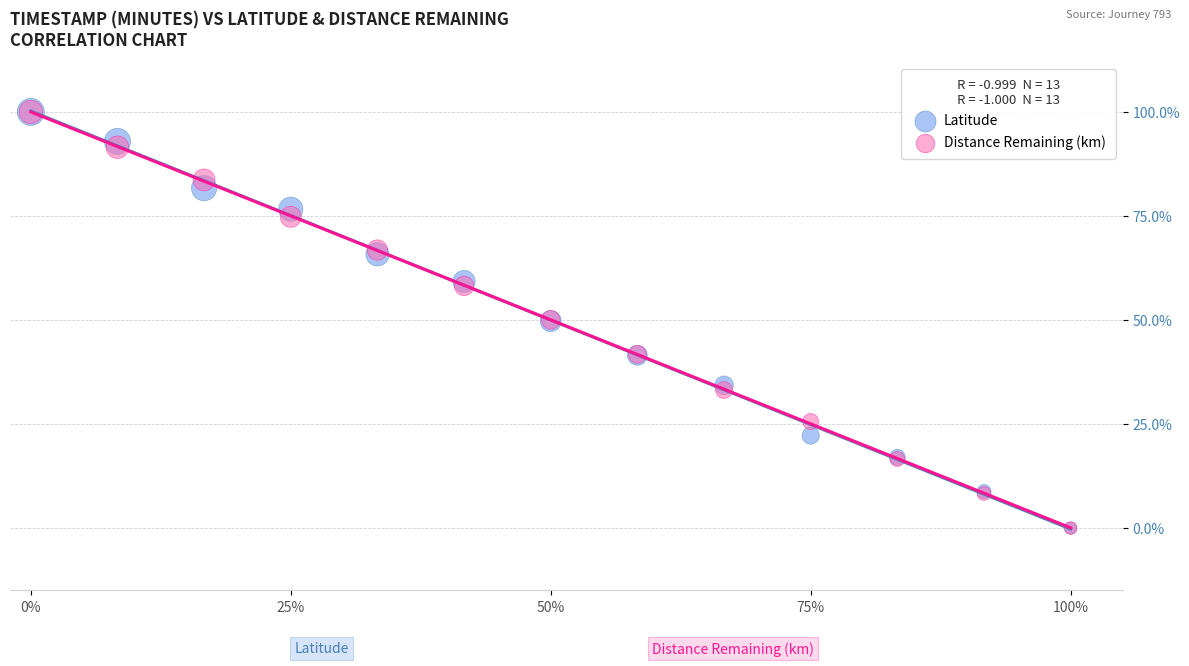

What are all the series names shown in the legend?

Latitude, Distance Remaining (km)